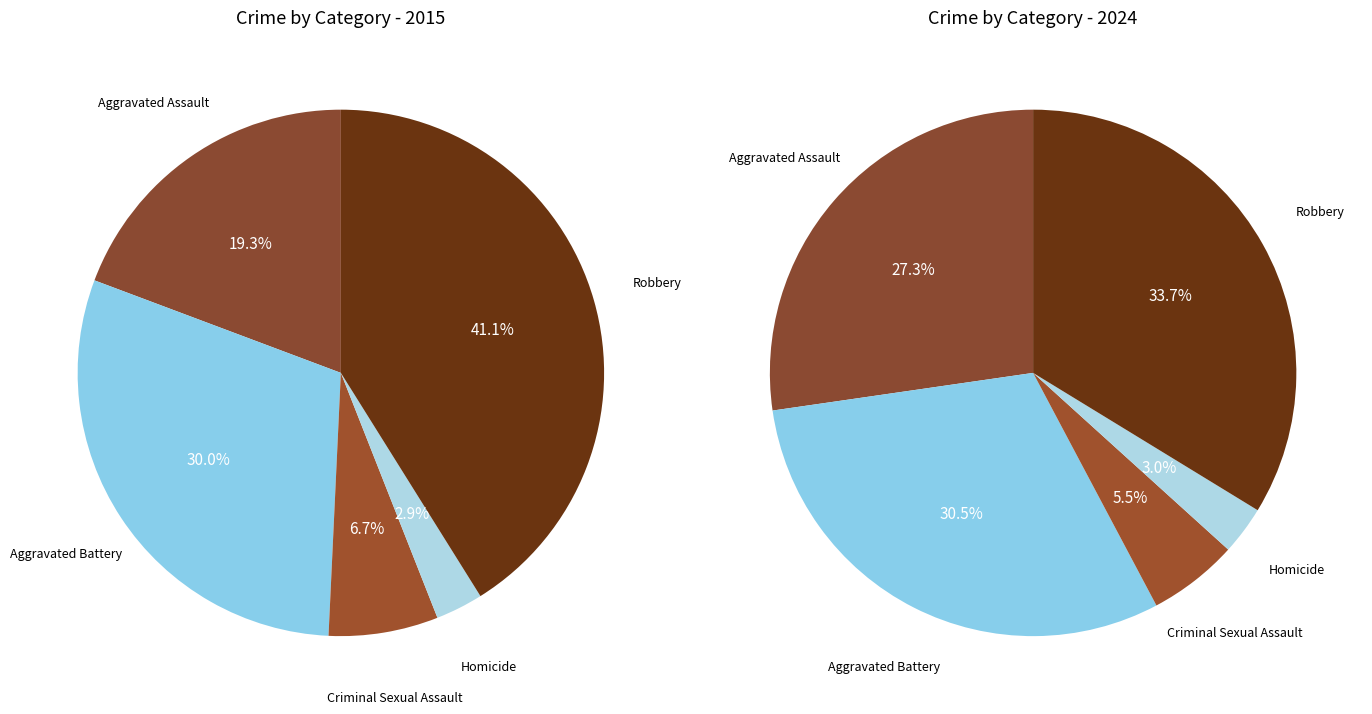

What is the total percentage of Aggravated Battery and Robbery?

71.1%